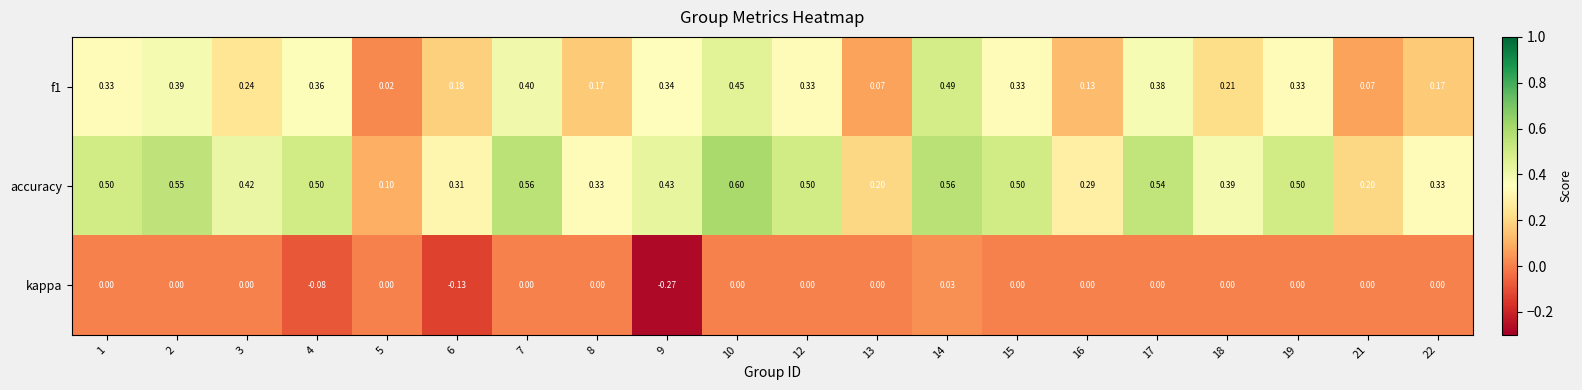

Which series has the largest total across all categories?

accuracy